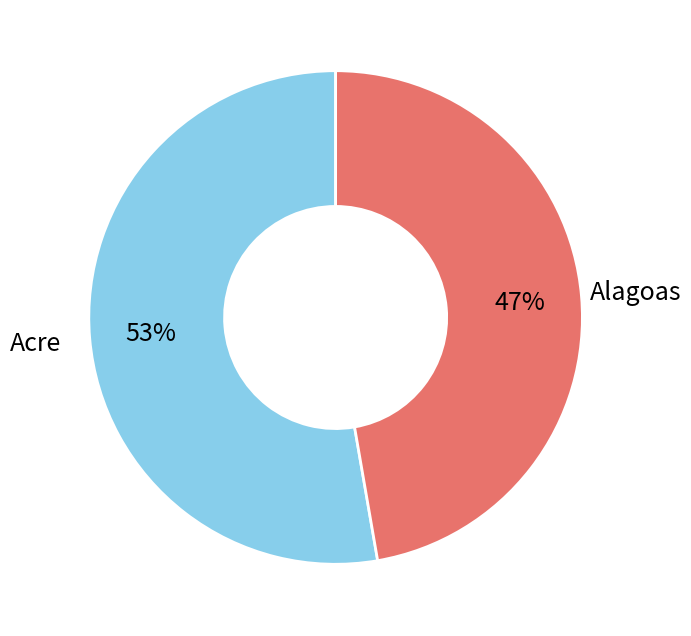

How many segments does this pie chart have?

2